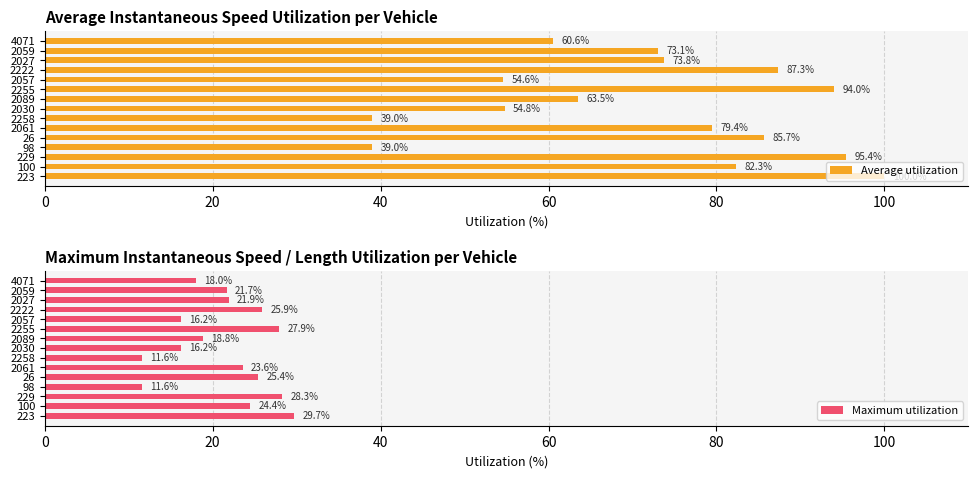

List the series in order of their overall mean, lowest first.

Maximum utilization, Average utilization